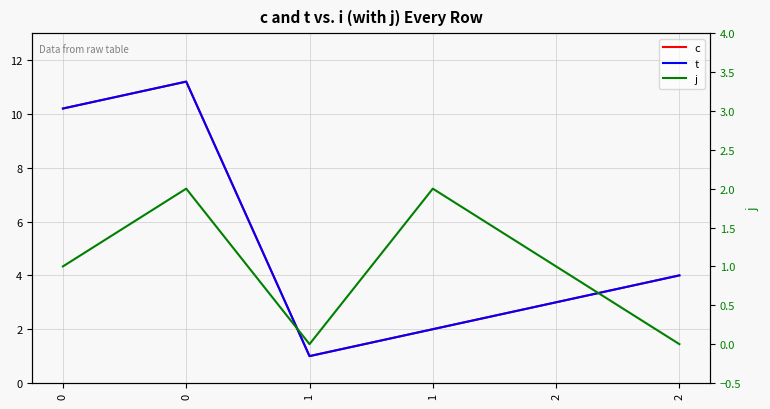

Which series changed the most between 0 and 2?

c